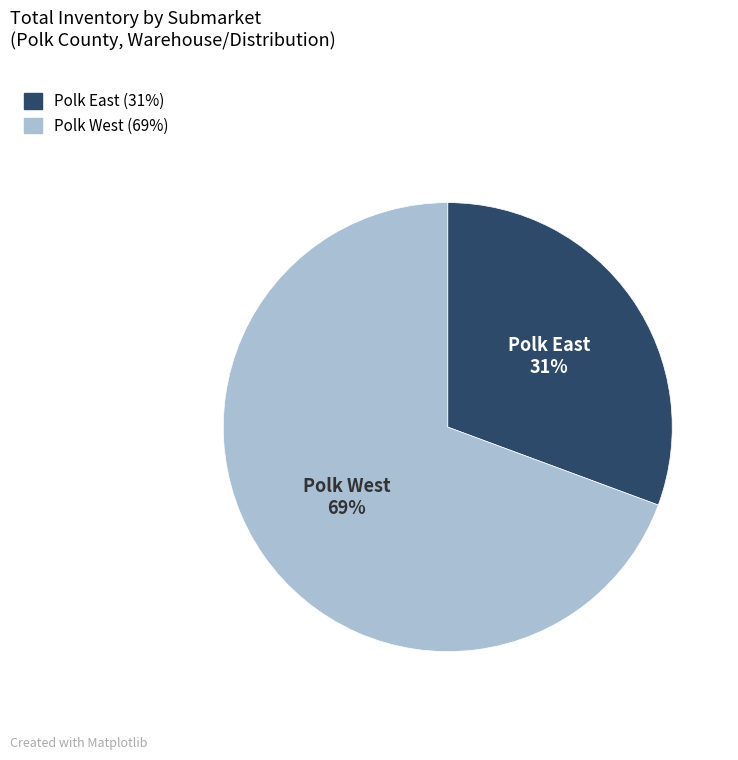

The Polk West slice represents 59% of the pie. True or false?

False